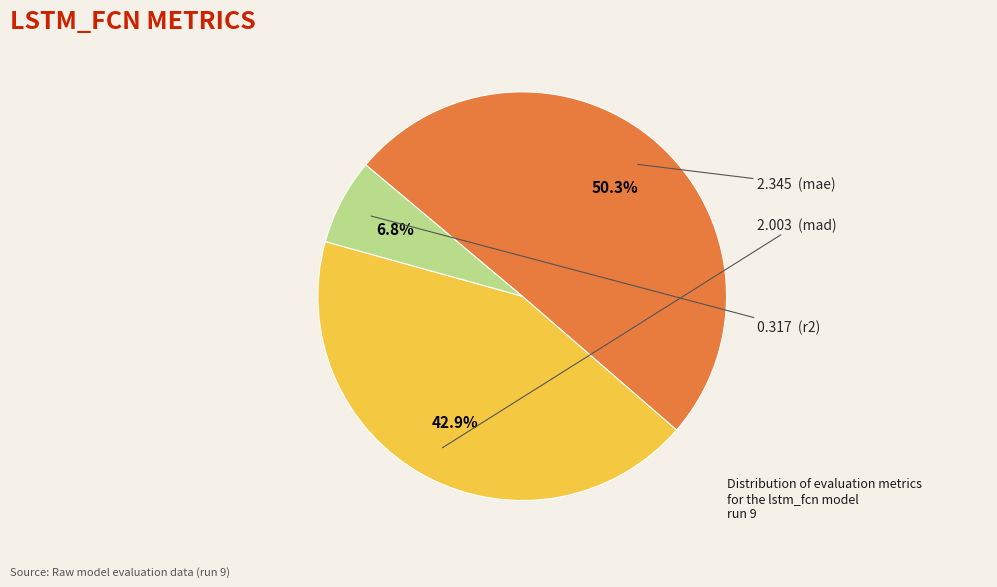

Is there any slice that represents more than half of the pie?

Yes